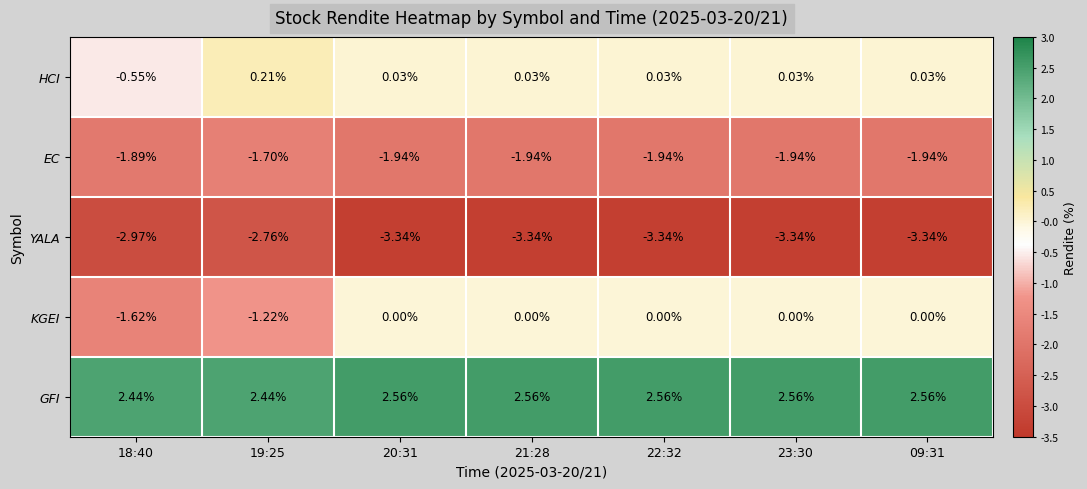

Rank the series by their maximum value, from highest to lowest.

GFI, HCI, KGEI, EC, YALA